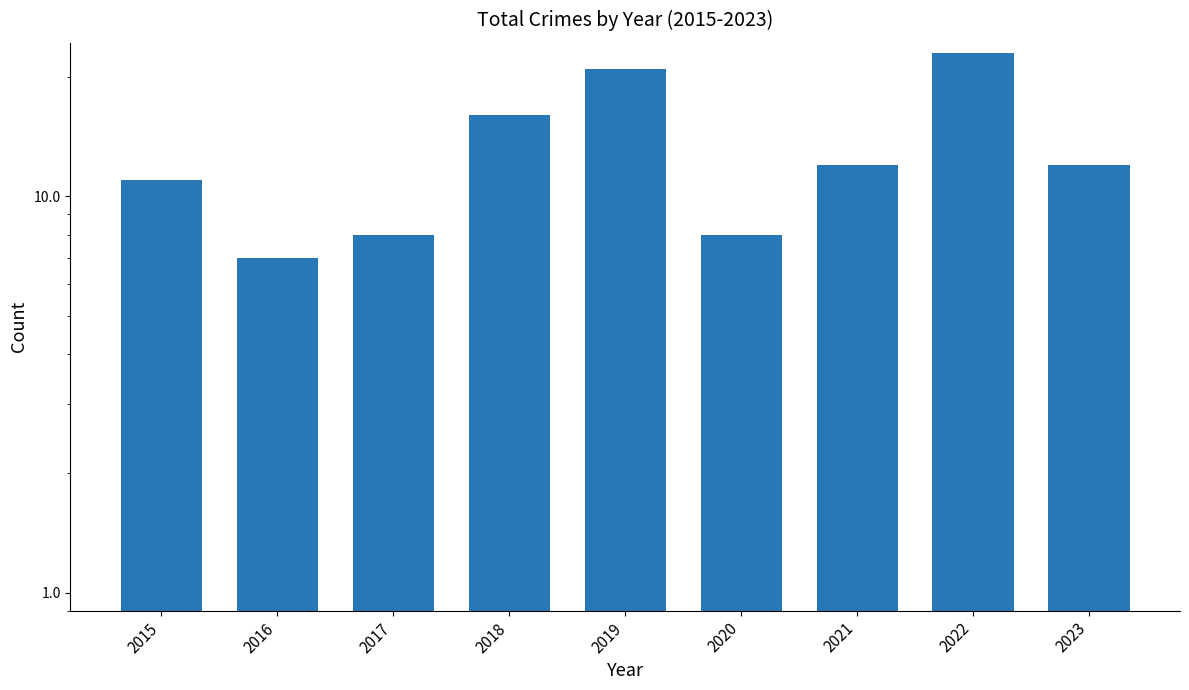

List the labels in order of value, smallest first.

2016, 2017, 2020, 2015, 2021, 2023, 2018, 2019, 2022